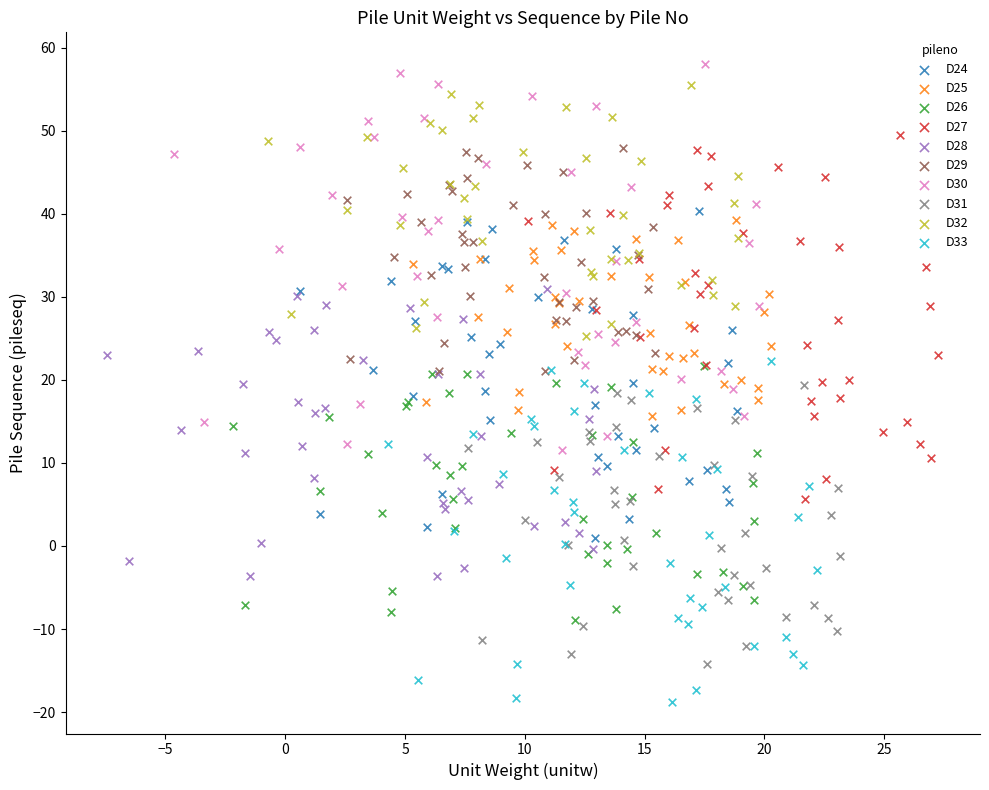

Which series reaches the minimum Y coordinate?

D33